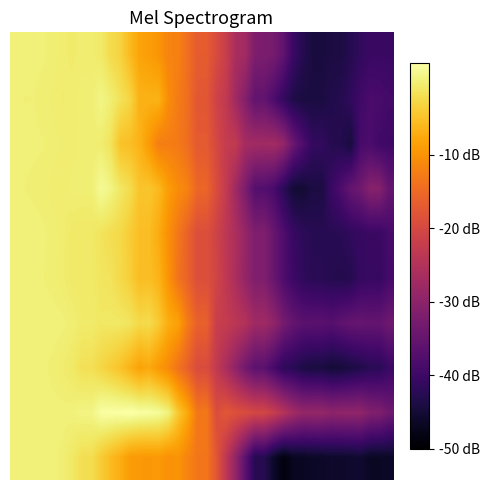

Count the number of categories in the chart.

40